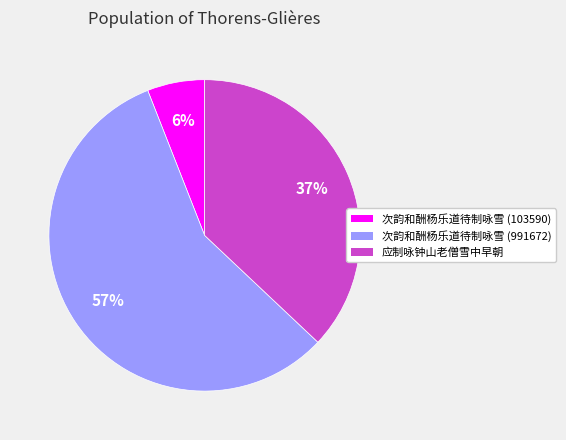

What is the ratio of the value at 应制咏钟山老僧雪中早朝 to the value at 次韵和酬杨乐道待制咏雪 (103590)?

6.2